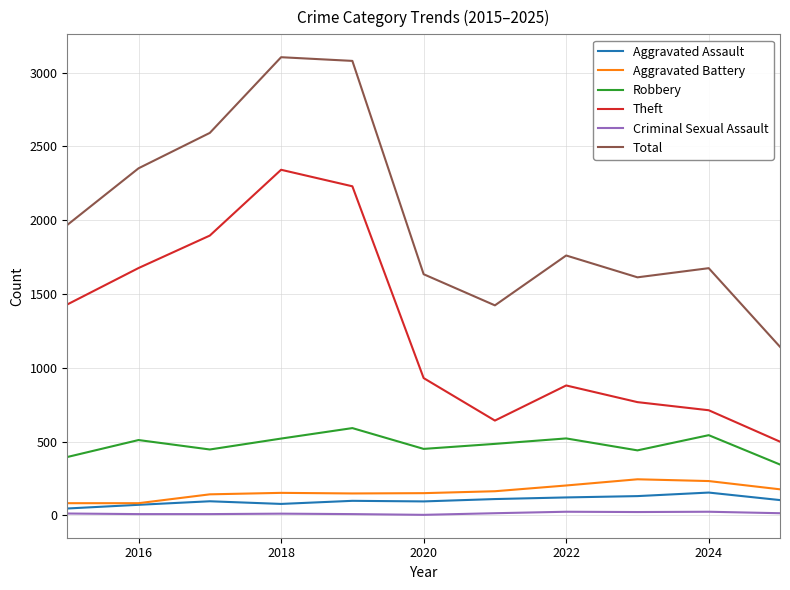

What is the difference between the maximum and minimum values in the Criminal Sexual Assault series?

21